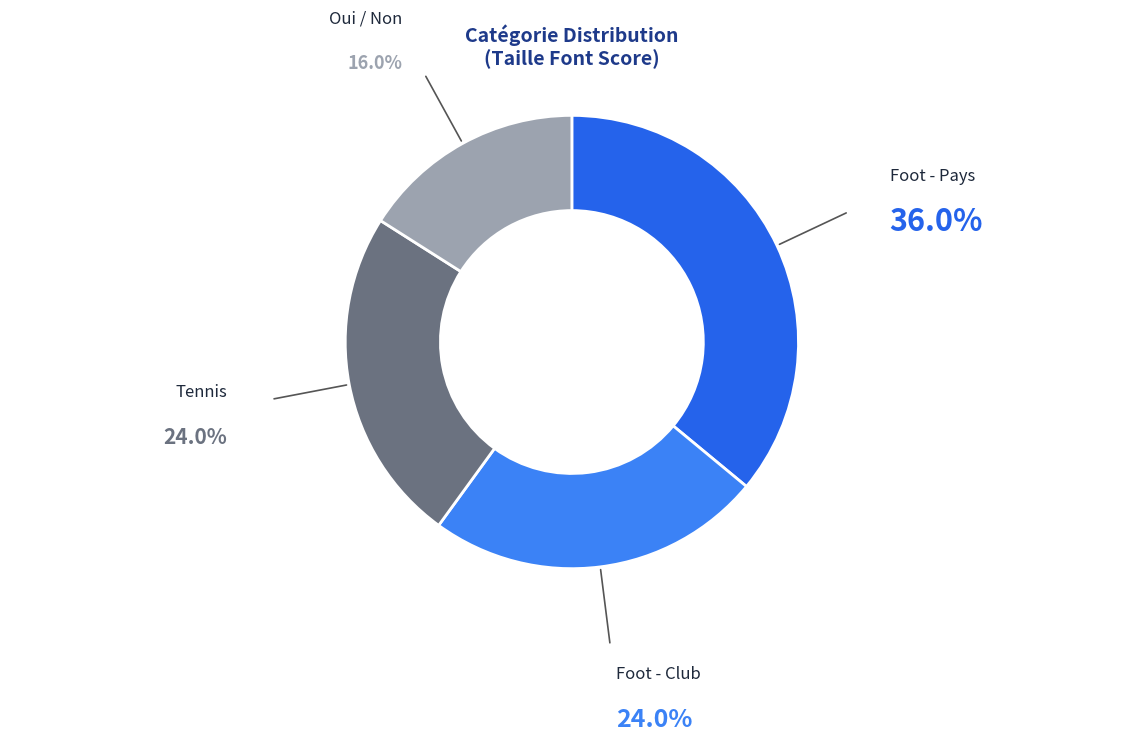

Do Foot - Pays and Tennis together represent more than half of the pie?

Yes